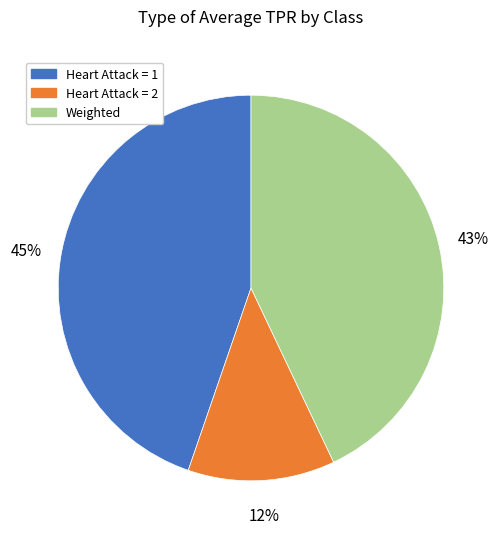

Count the number of slices in the pie.

3